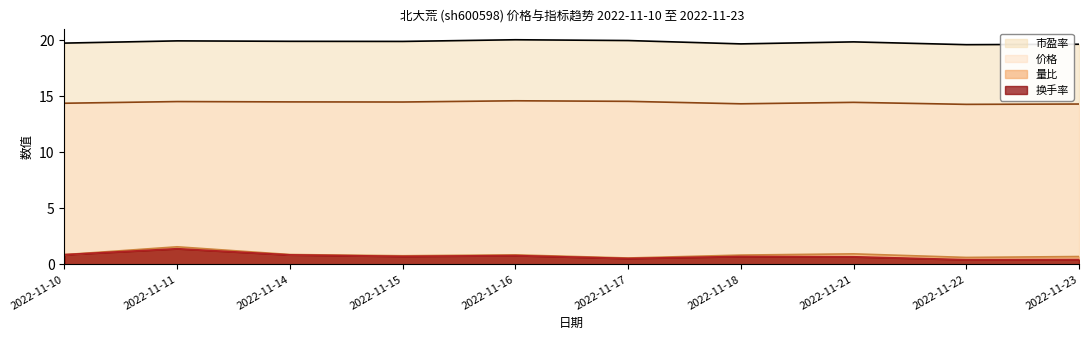

At how many categories does at least one series exceed 3?

10